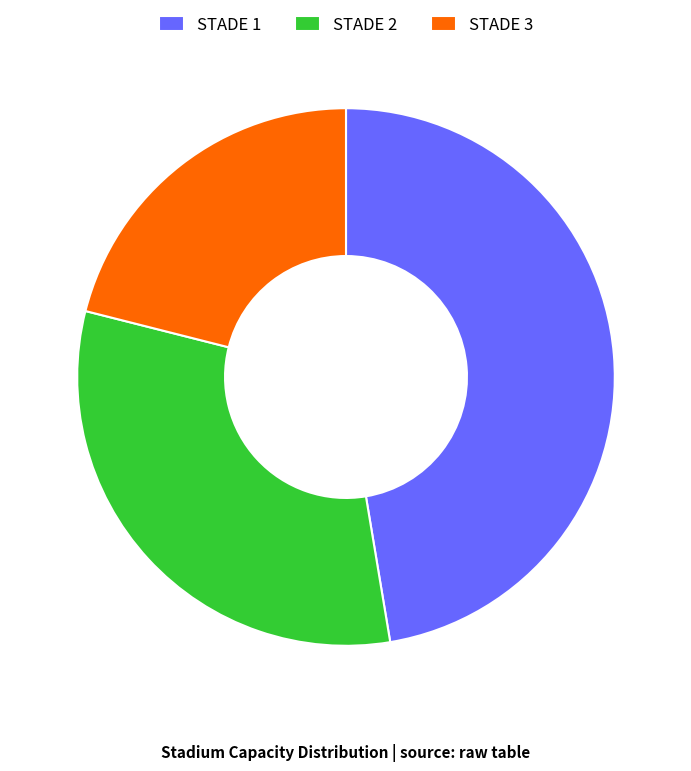

Is the sum of STADE 1 and STADE 3 greater than half?

Yes